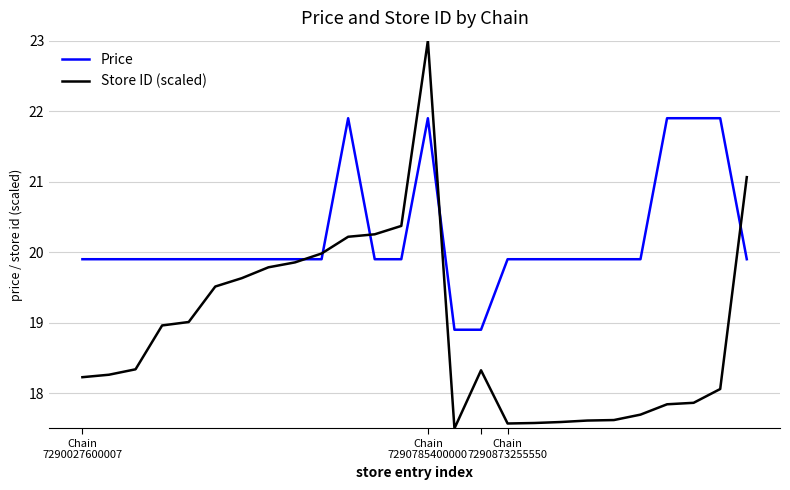

What is the smallest value displayed?

17.5